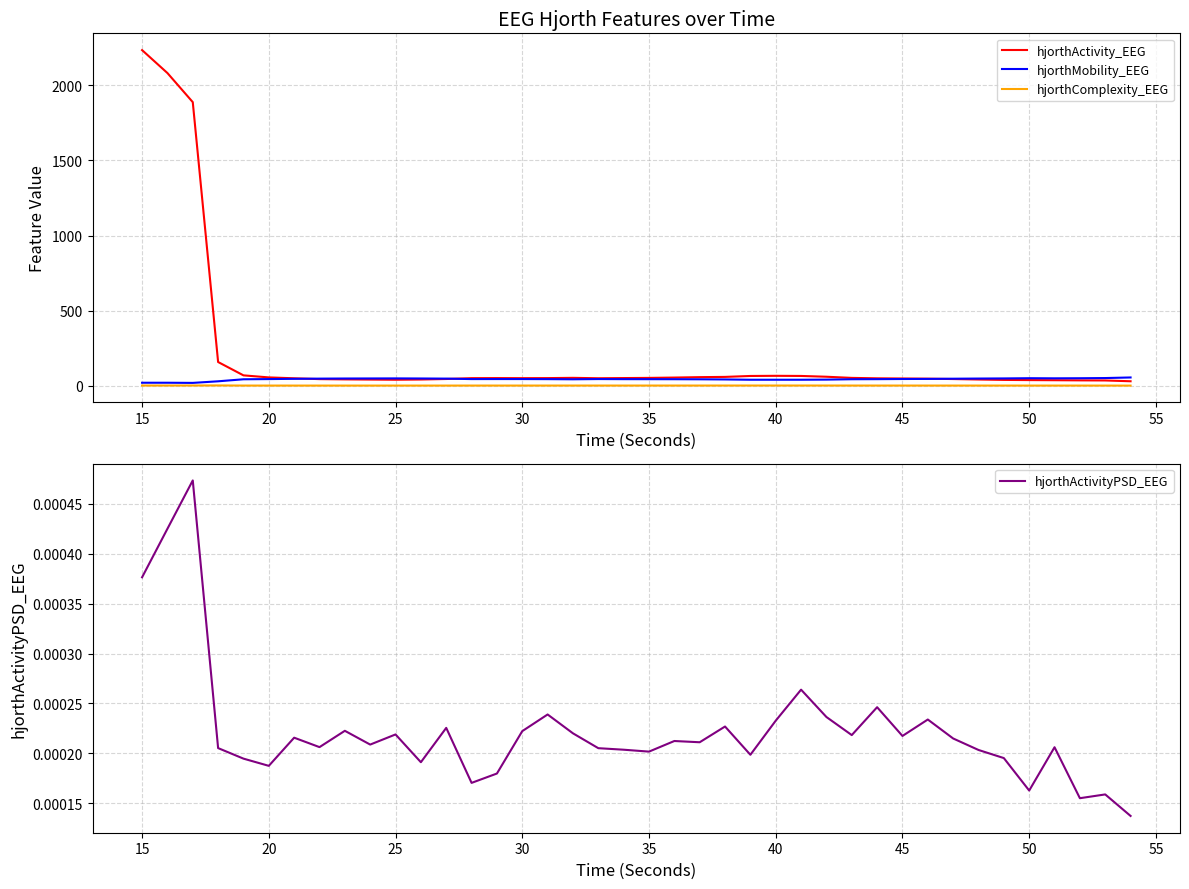

Where is the first local minimum for hjorthActivity_EEG?

60